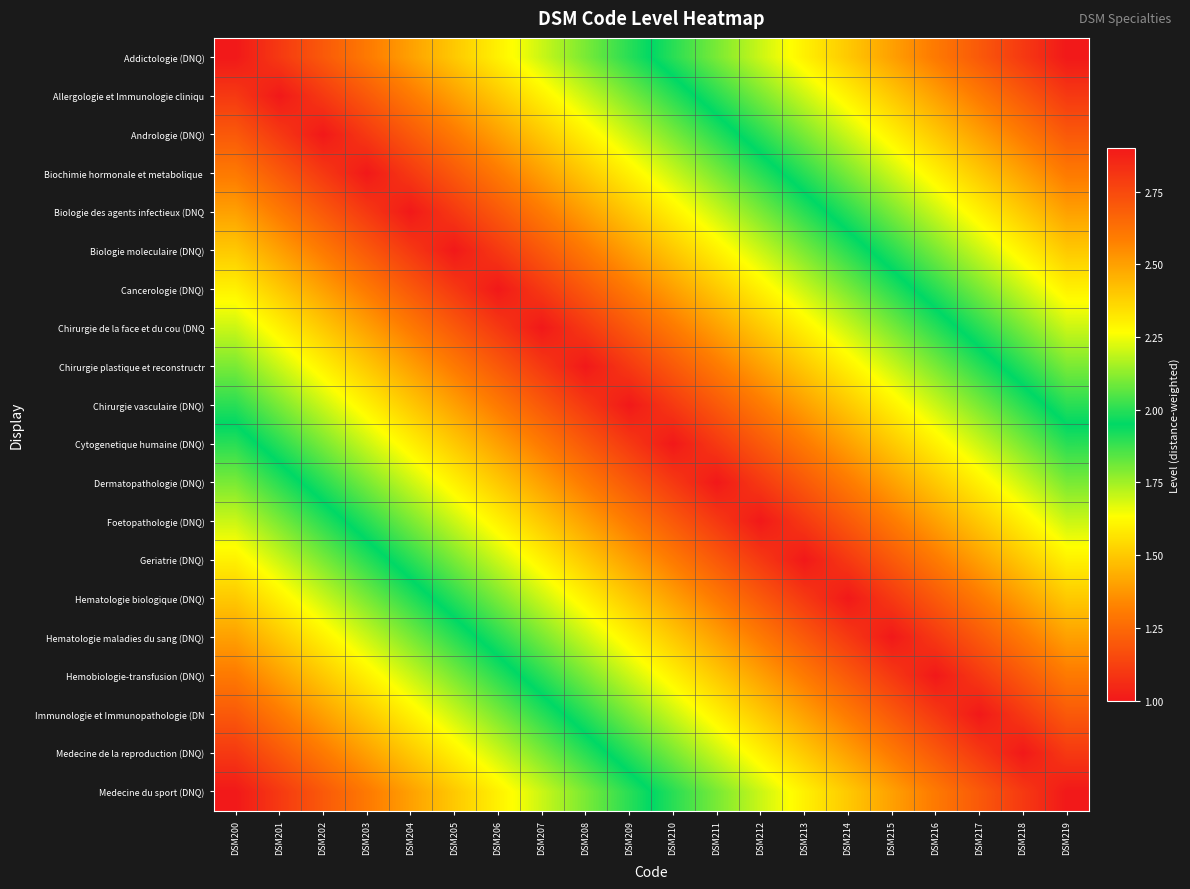

Count the number of data series in this chart.

20